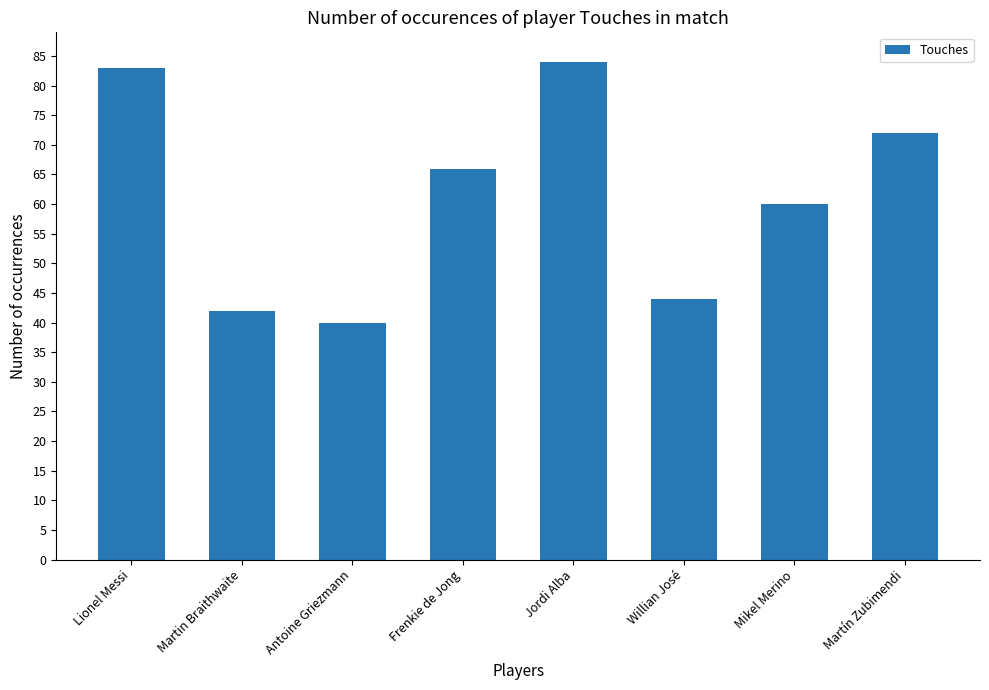

Rank the categories by value from lowest to highest.

Antoine Griezmann, Martin Braithwaite, Willian José, Mikel Merino, Frenkie de Jong, Martín Zubimendi, Lionel Messi, Jordi Alba